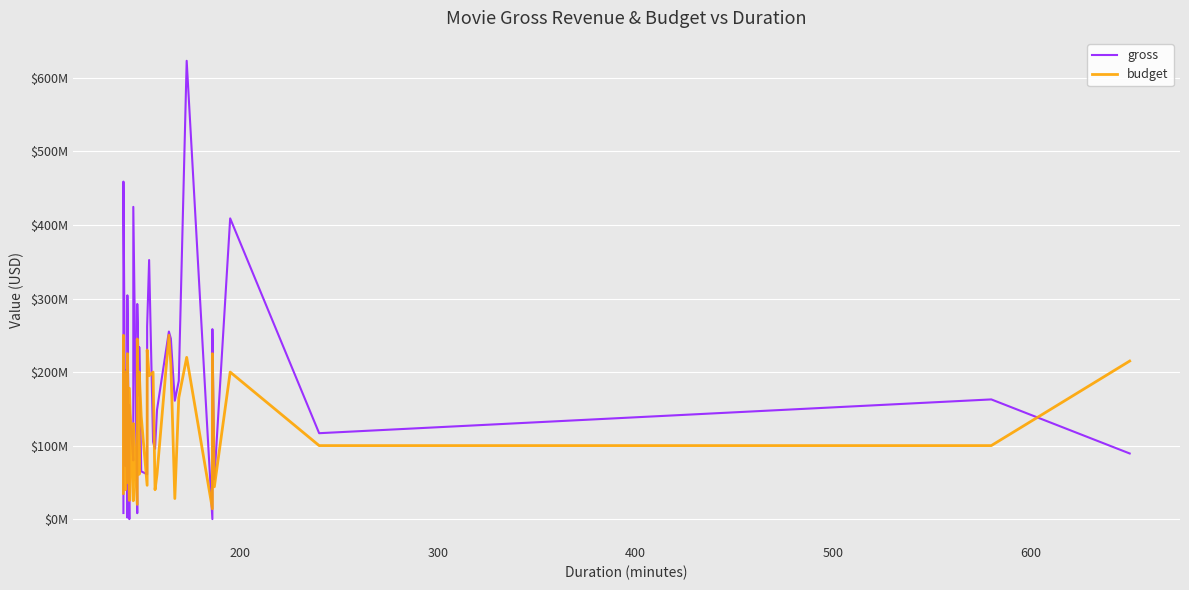

True or false: budget and gross intersect in this chart.

True